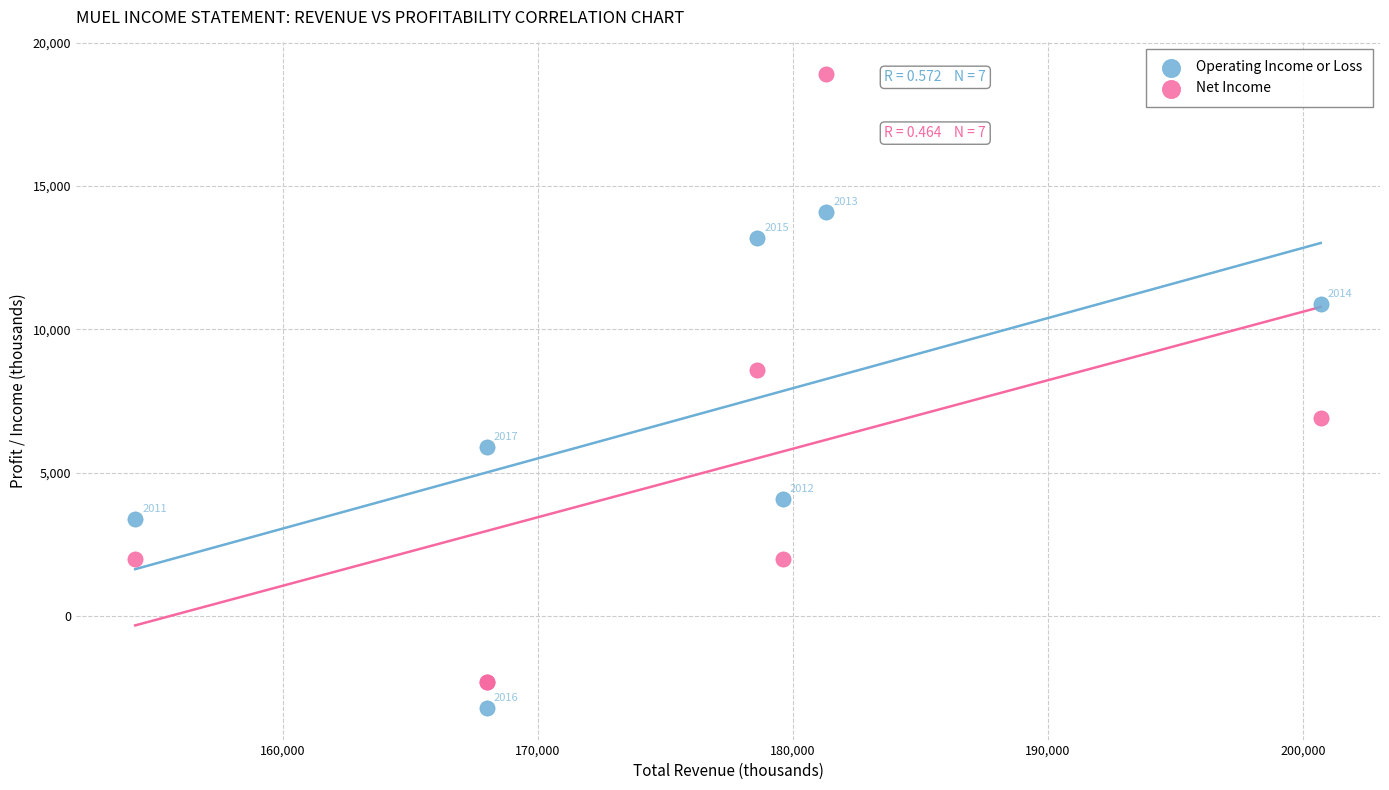

In the Operating Income or Loss series, what Y value is closest to 5450?

5900